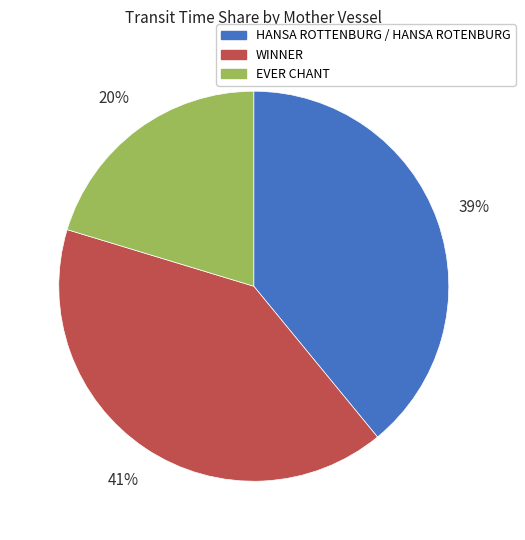

Count the number of slices in the pie.

3